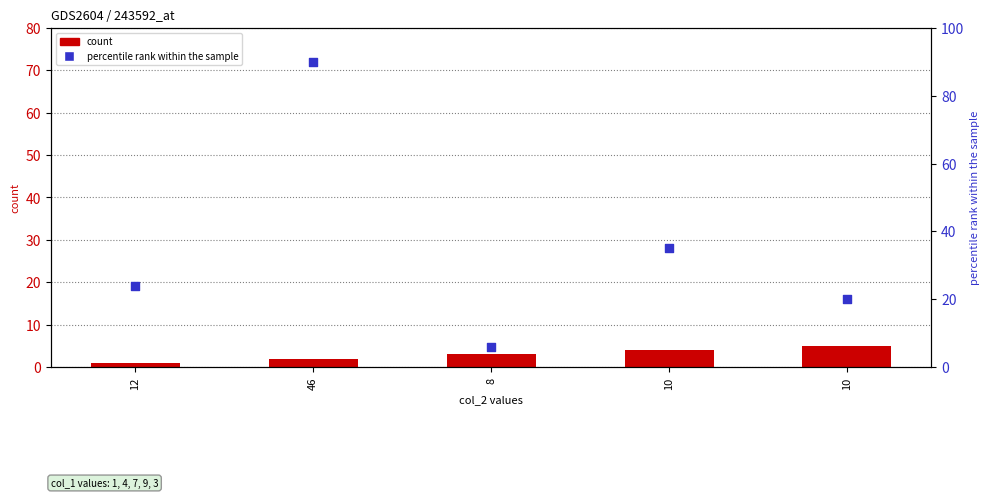

At how many categories does at least one series exceed 28?

2